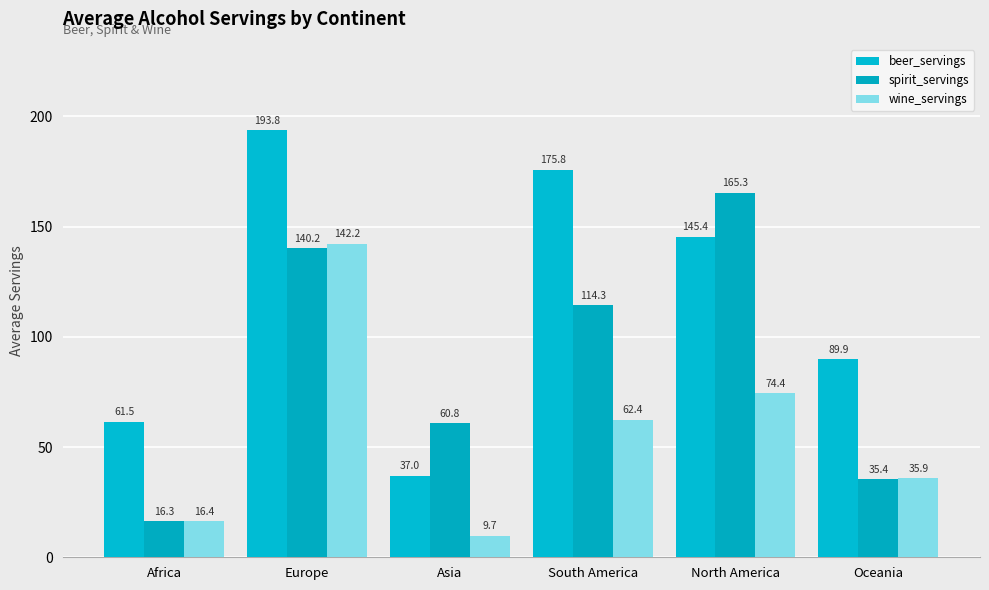

What is the maximum value for wine_servings?

142.2